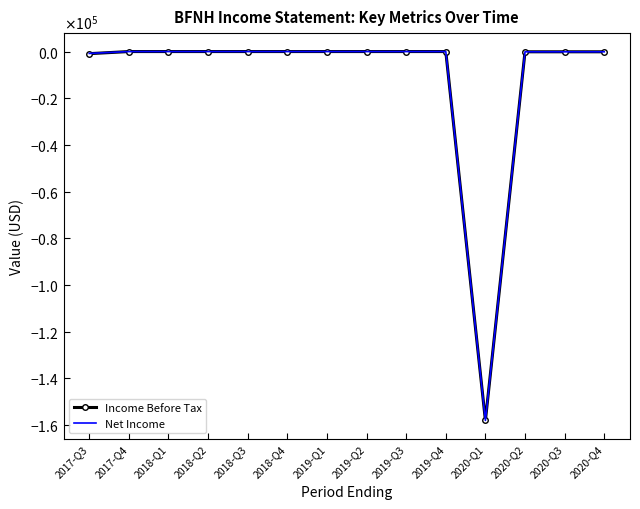

Reading left to right, what are all the values shown in this chart?

Income Before Tax: -900	0	0	0	0	0	0	0	0	0	-158000	-100	-100	-100
Net Income: -800	0	0	0	0	0	0	0	0	0	-158000	-100	-100	-100